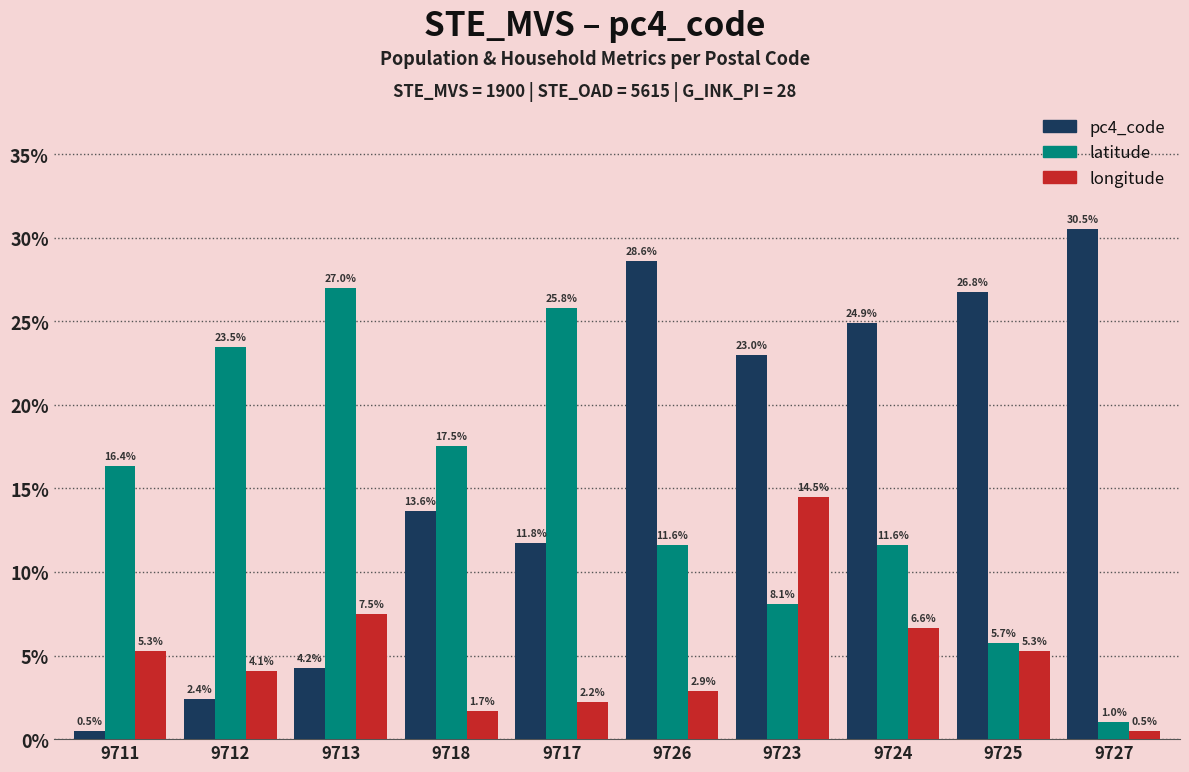

At 9727, list the series in order from smallest to largest.

longitude, latitude, pc4_code